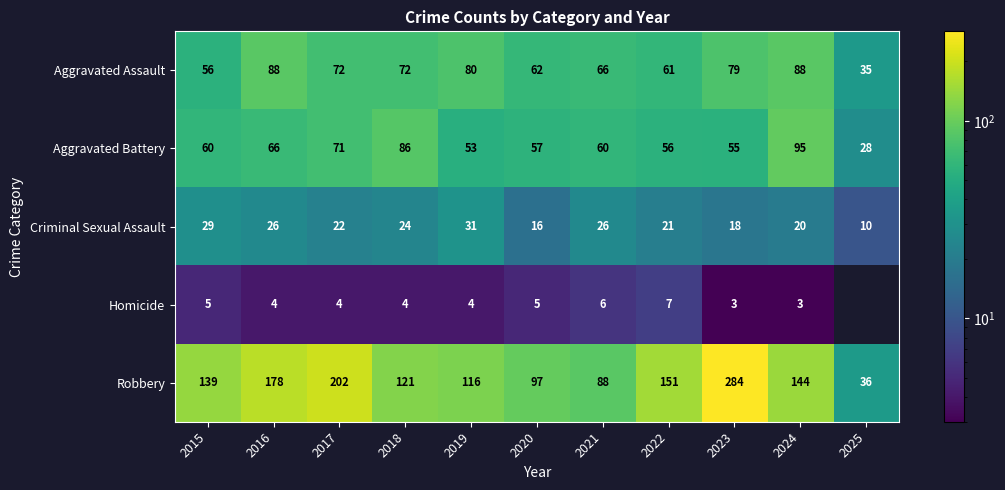

What value does the Robbery series have at 2015?

139